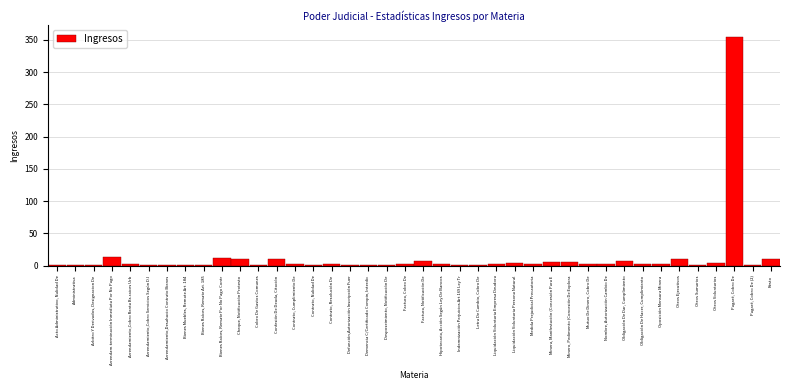

What value does the data have at Confesión De Deuda, Citación?

10